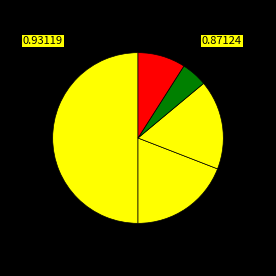

Count the number of slices in the pie.

5